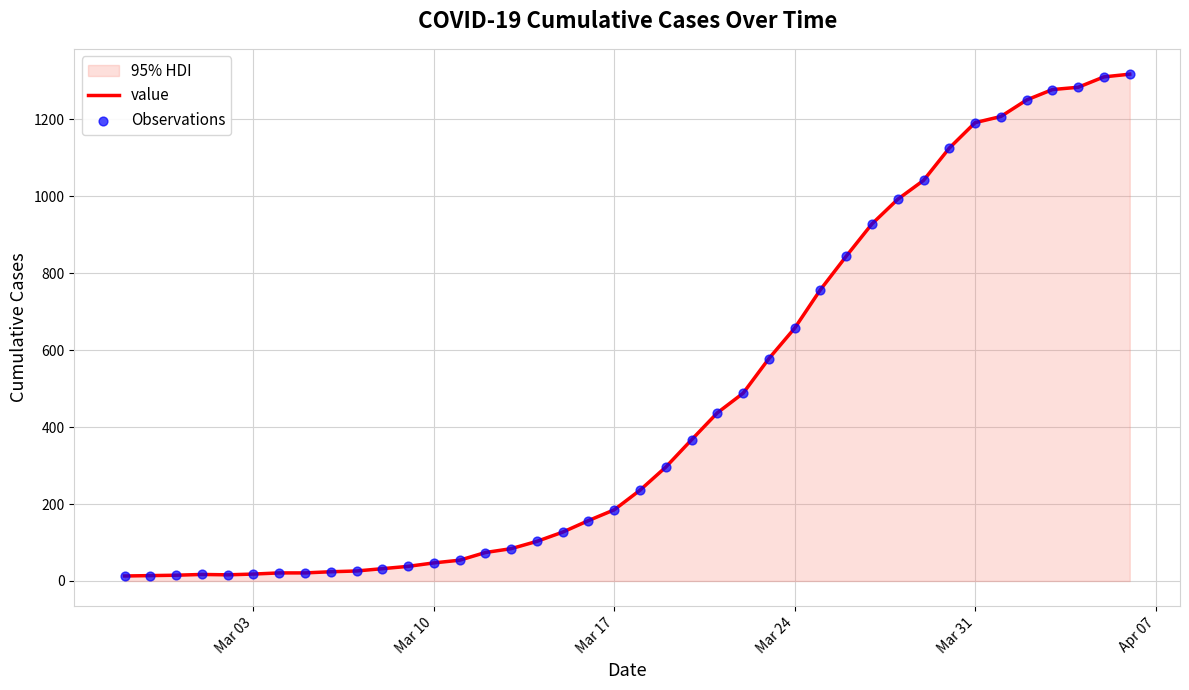

Which series contains the highest Y value?

value